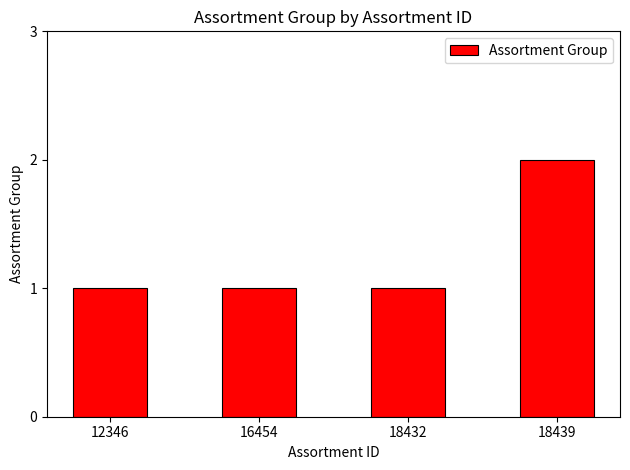

The chart shows a value of 2 at 18432. True or false?

False